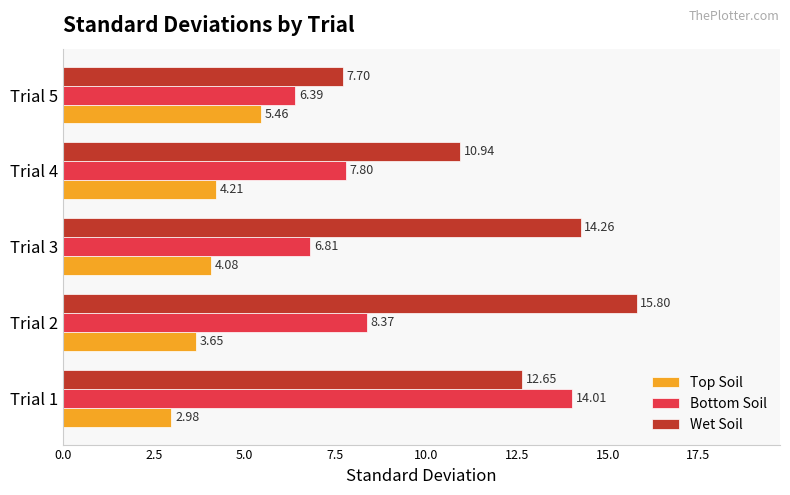

At which label is Top Soil closest to 4?

Trial 3